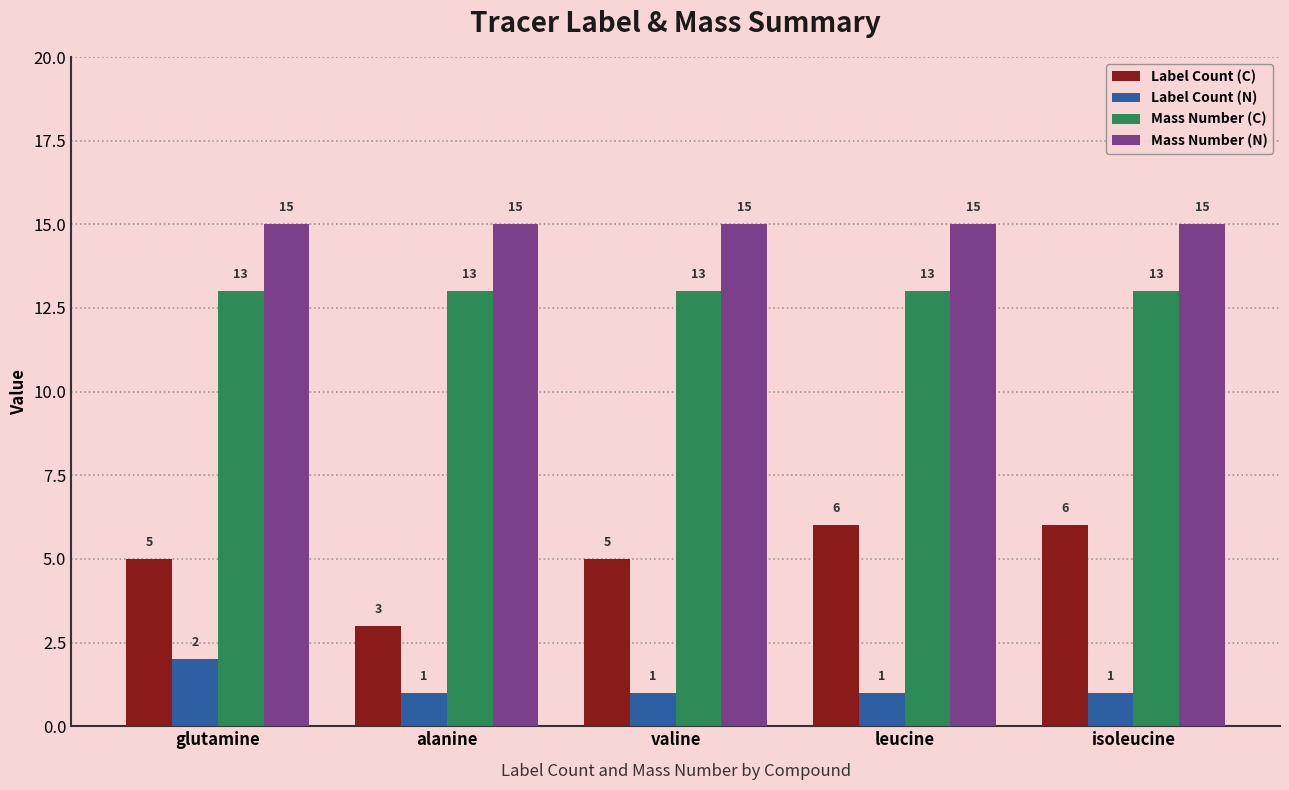

Reading right to left, transcribe all the data shown in this chart.

Label Count (C): isoleucine=6	leucine=6	valine=5	alanine=3	glutamine=5
Label Count (N): isoleucine=1	leucine=1	valine=1	alanine=1	glutamine=2
Mass Number (C): isoleucine=13	leucine=13	valine=13	alanine=13	glutamine=13
Mass Number (N): isoleucine=15	leucine=15	valine=15	alanine=15	glutamine=15